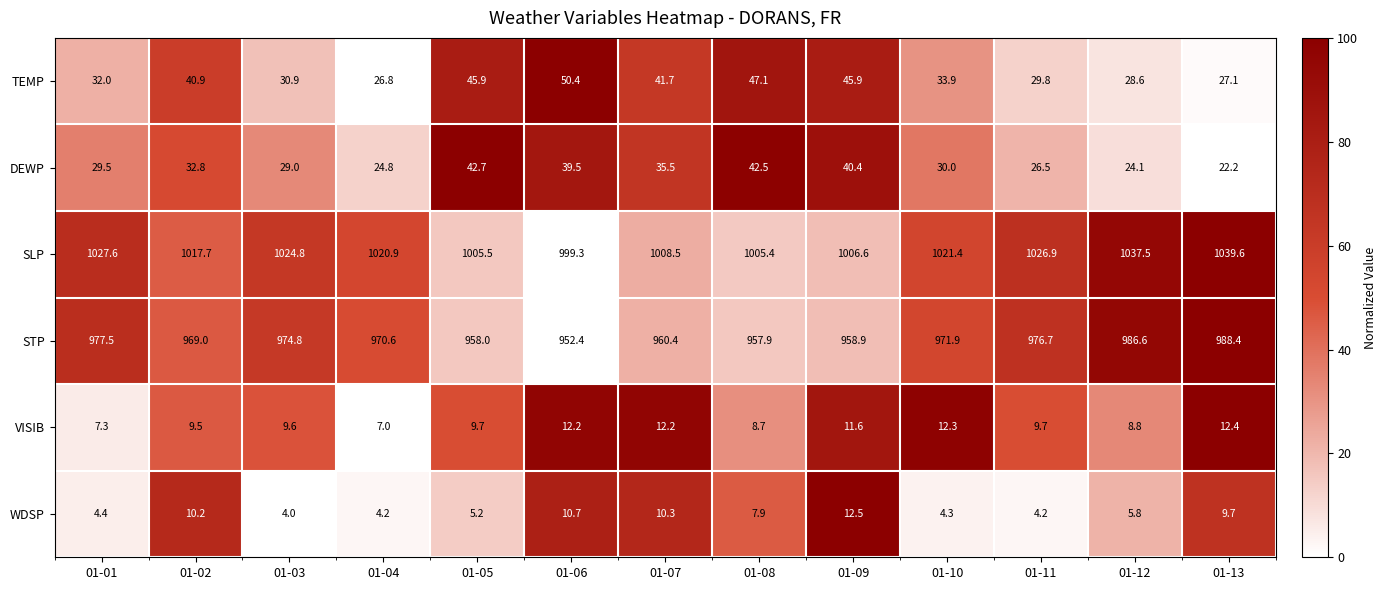

What is the sum of the VISIB values at 01-04 and 01-11?

16.7